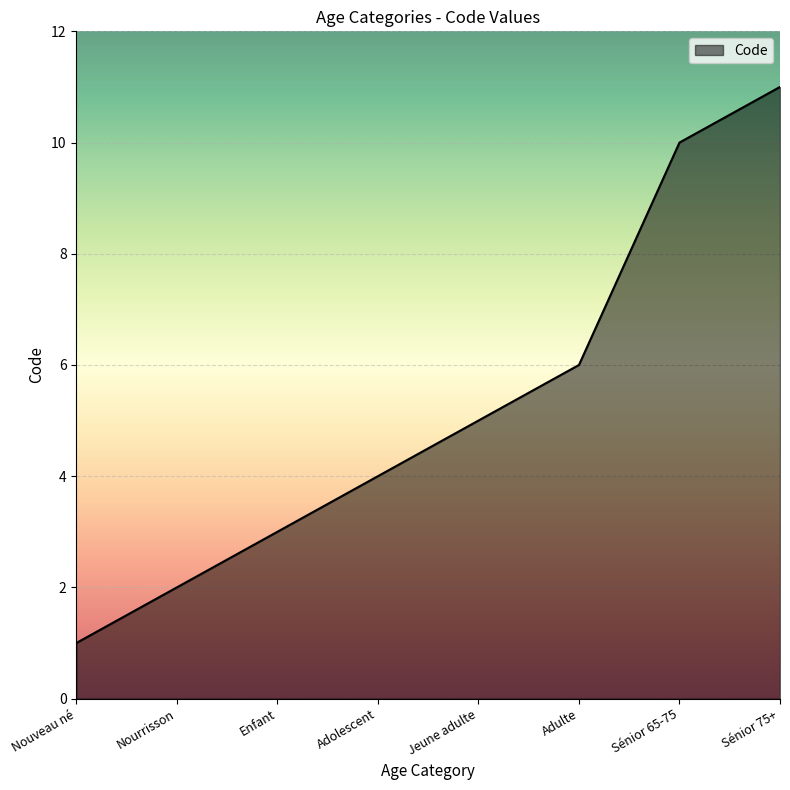

Is it true that the value at Enfant is 4?

False